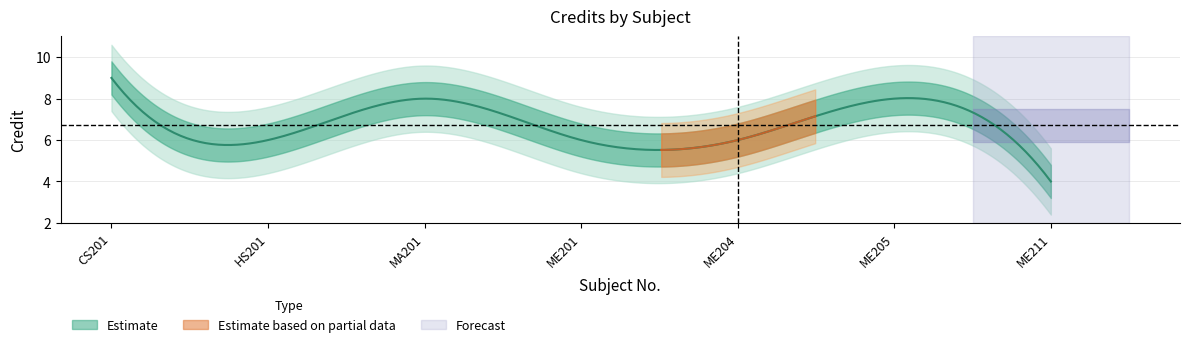

In Credit_upper, how many points are lower than both neighbors (excluding endpoints)?

1